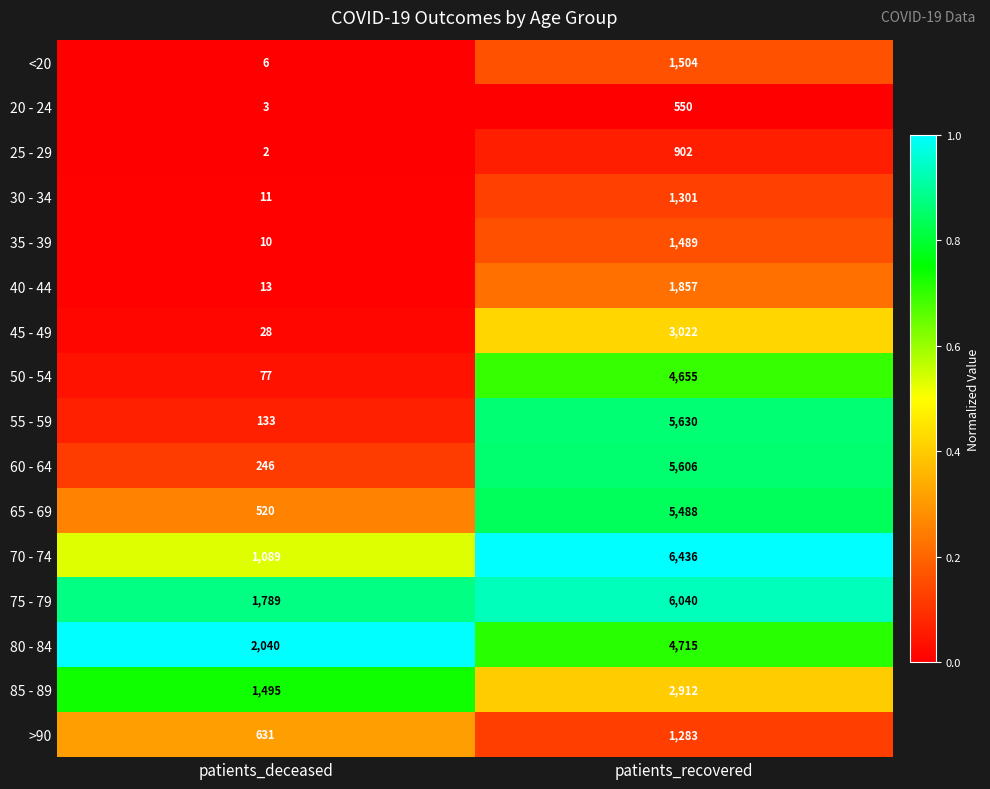

Is it true that 65 - 69 equals 520 at patients_deceased?

True